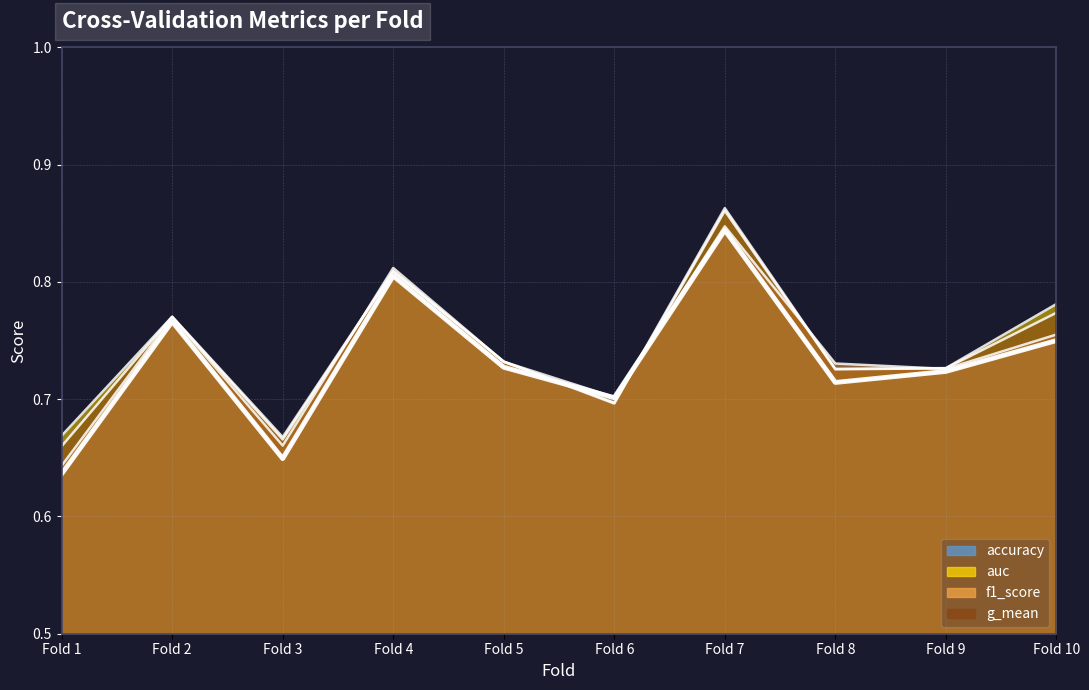

At which label does f1_score reach its peak?

Fold 7